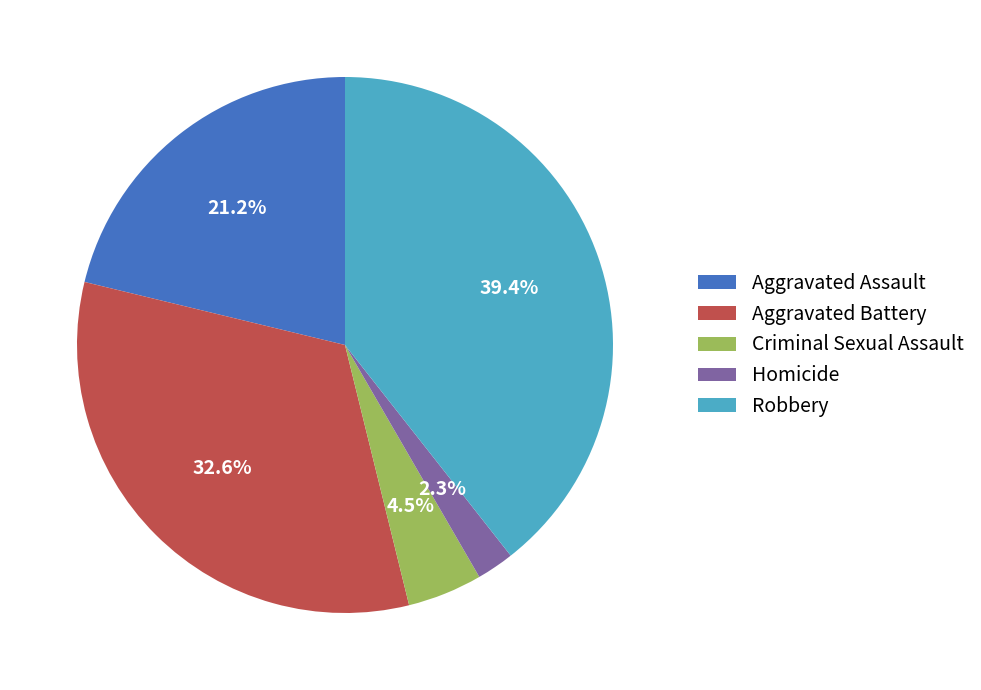

What is the ratio of the value at Criminal Sexual Assault to the value at Homicide?

2.0